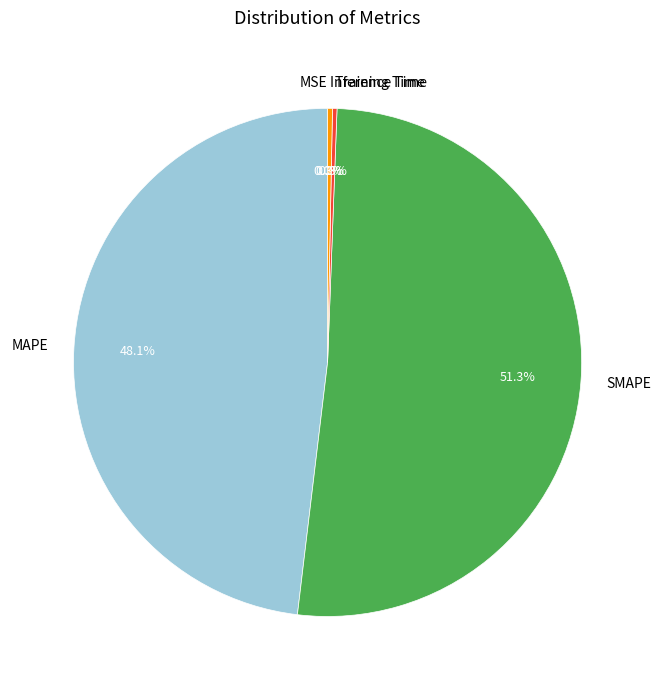

To the nearest percent, what is the difference between the largest and smallest slice percentages?

51%